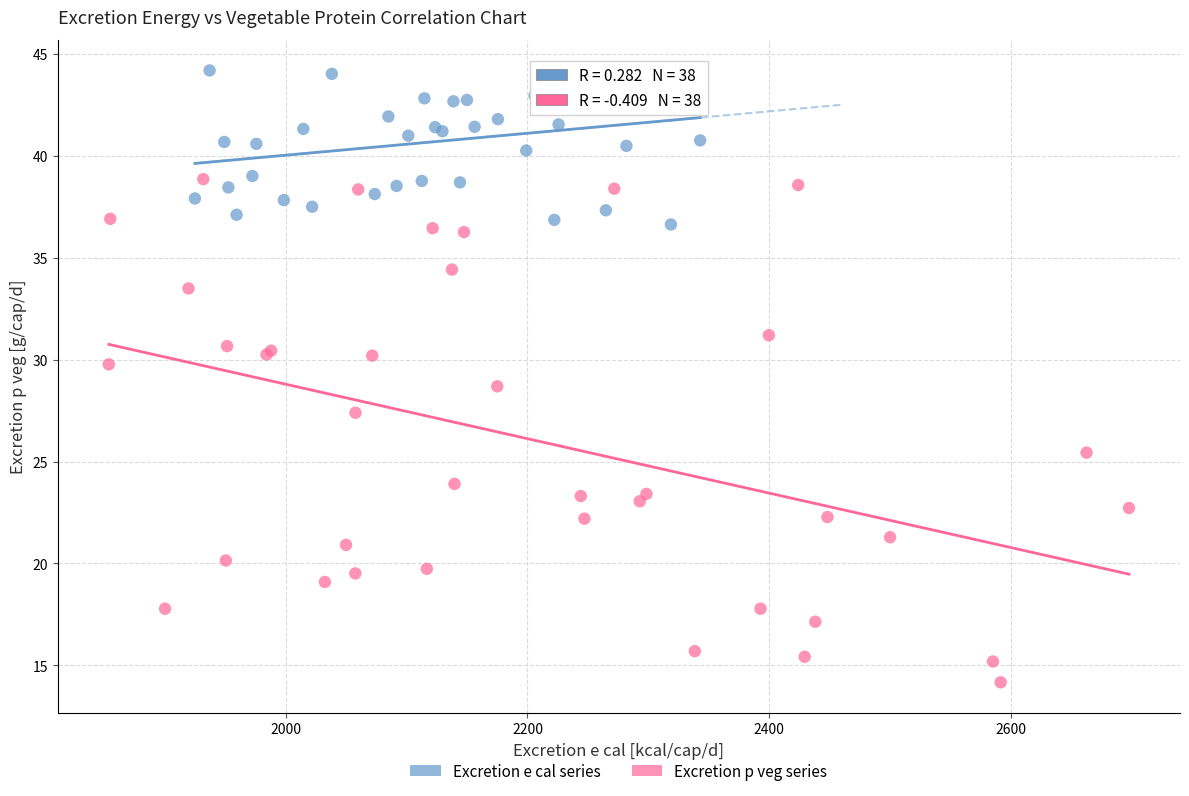

Which series contains the lowest Y value?

Excretion p veg series